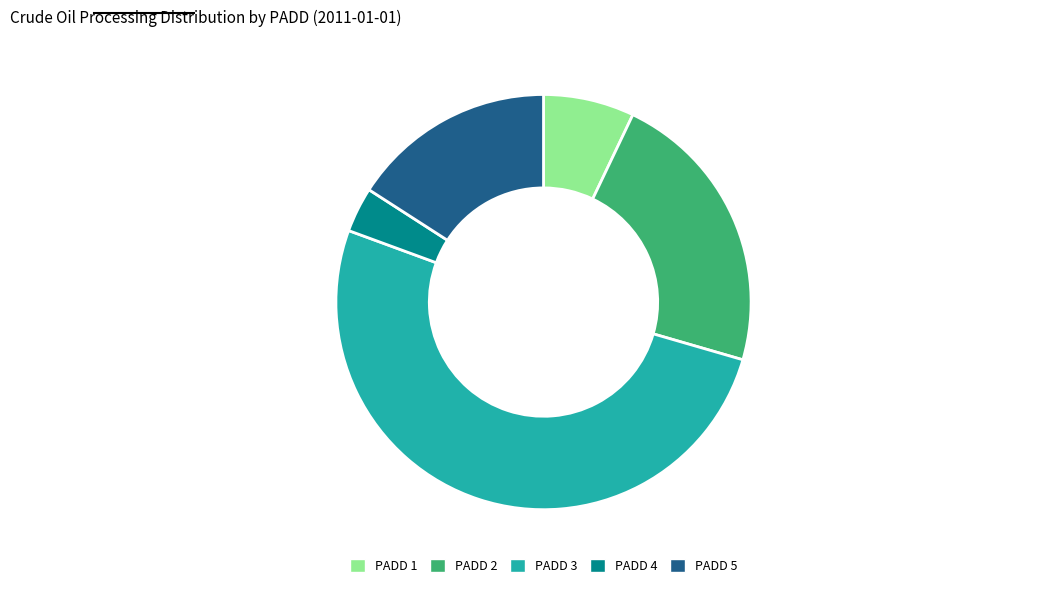

Approximately how many times larger is the value at PADD 2 compared to PADD 3?

0.4